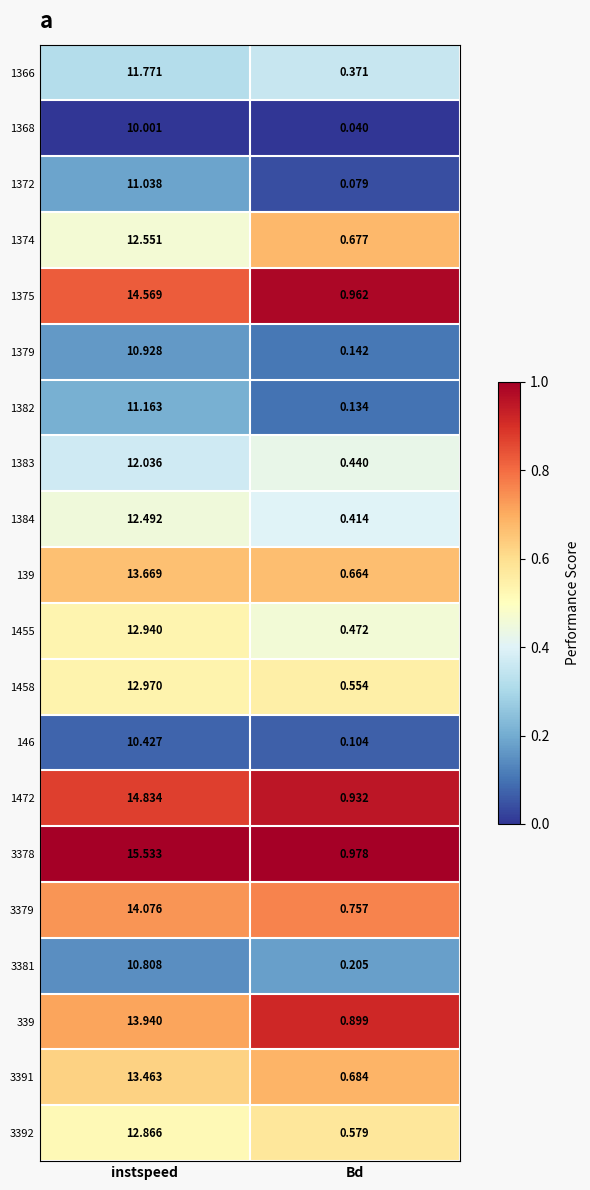

At how many categories does at least one series exceed 0?

2